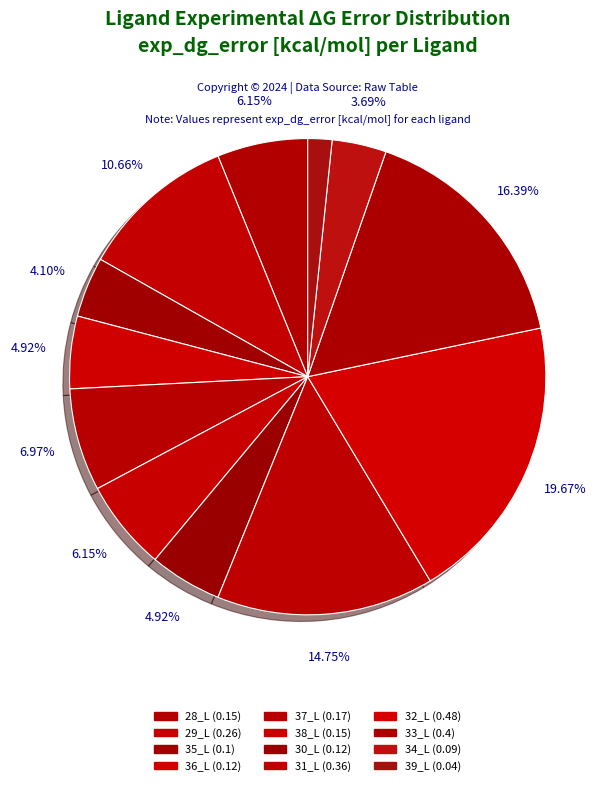

To the nearest percent, what is the average slice percentage?

8%